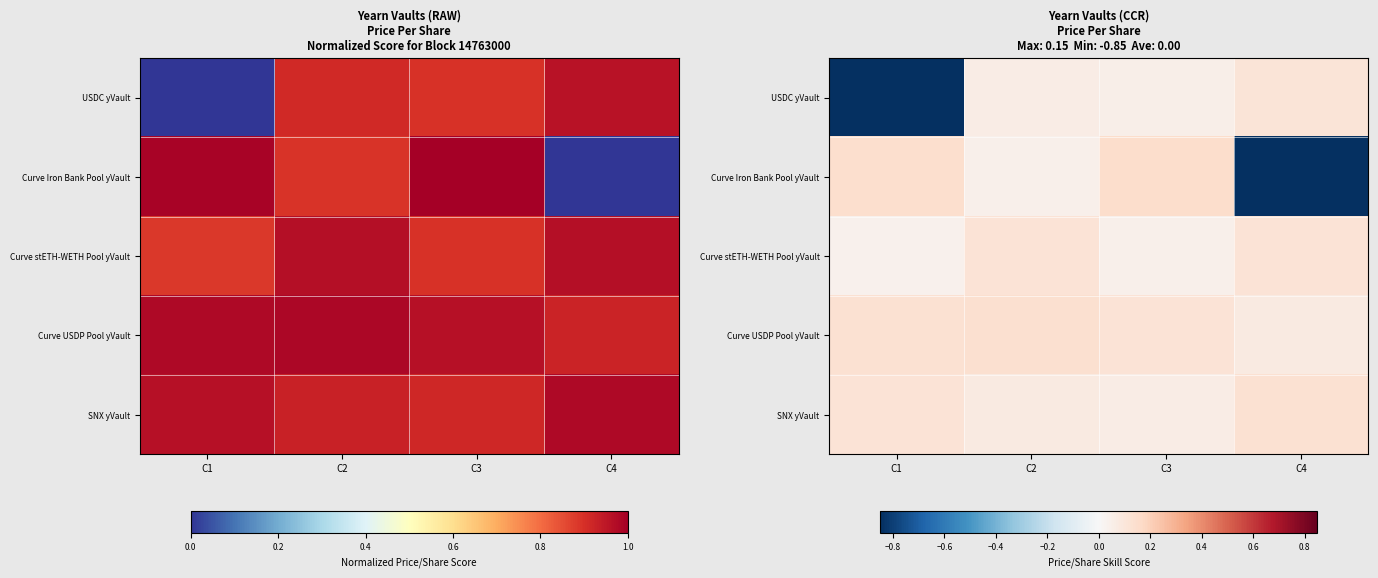

Is the value of SNX yVault at C1 greater than the value of Curve Iron Bank Pool yVault at C1?

No